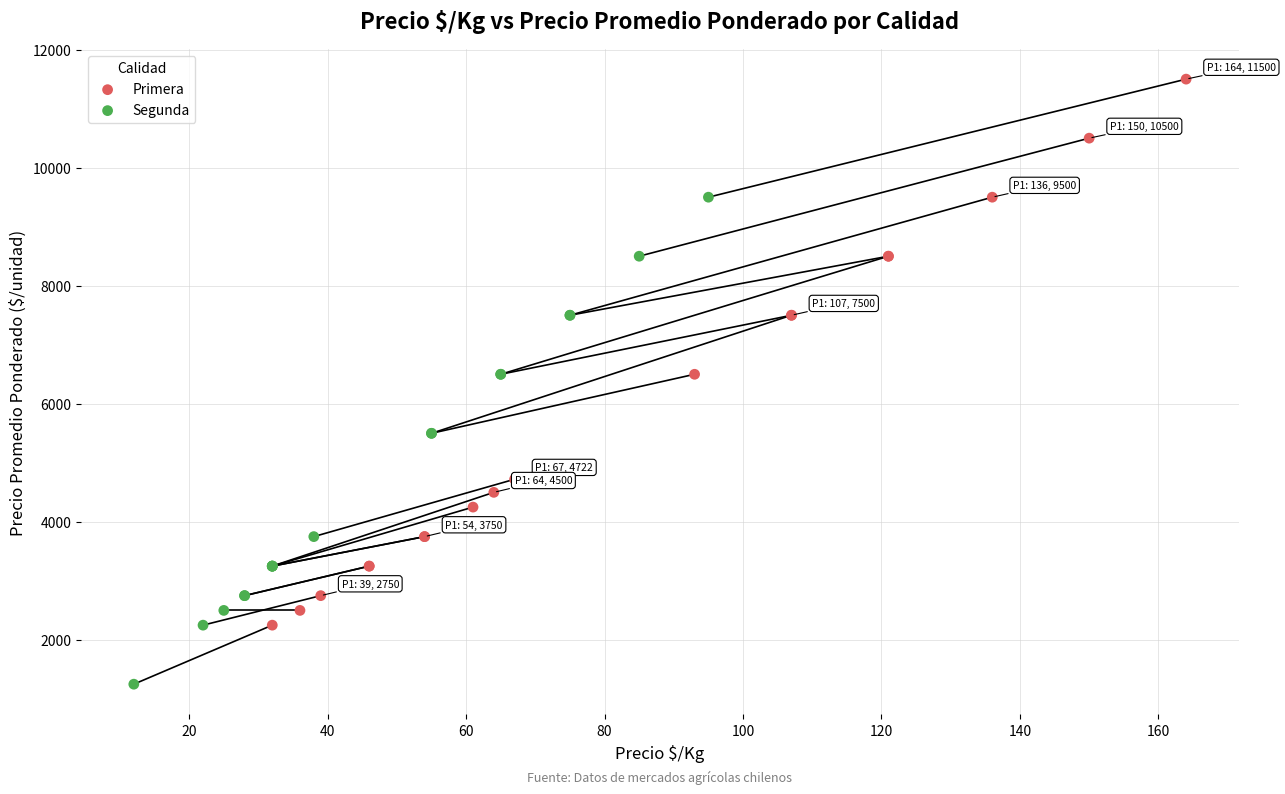

Which series reaches the minimum Y coordinate?

Segunda